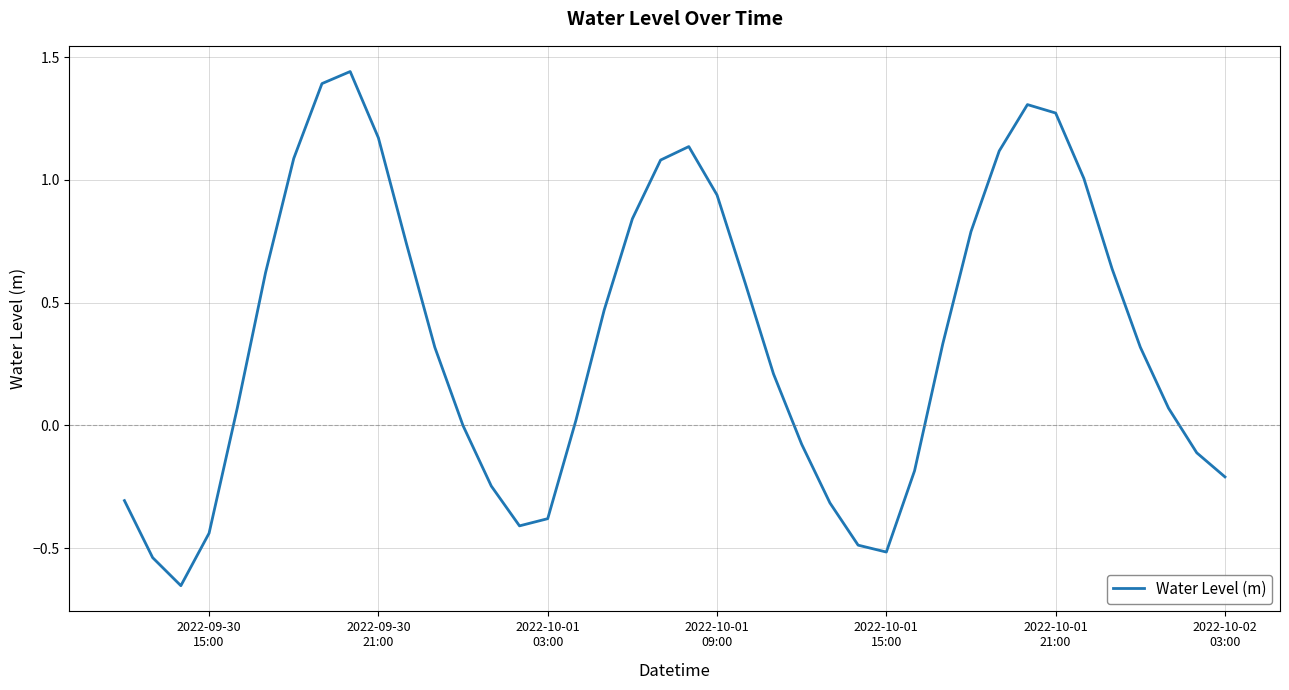

True or false: there are more than 2 points higher than both neighbors.

True